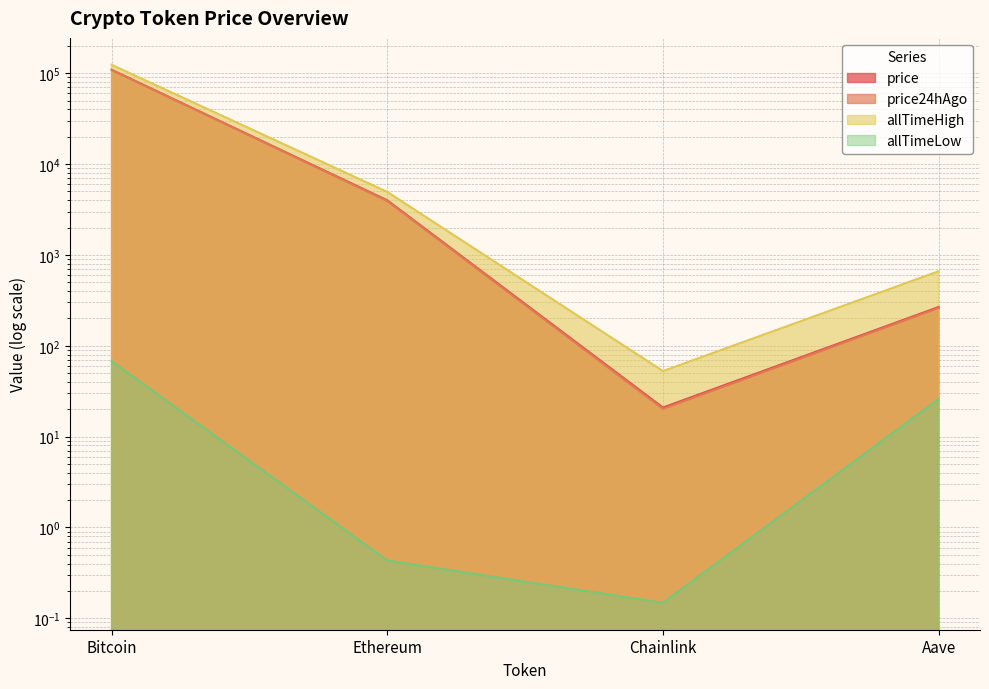

What is the smallest value displayed?

0.1